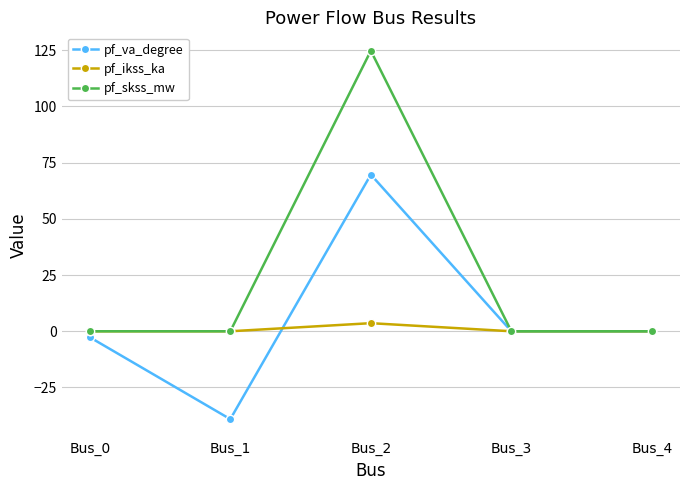

Which series has the widest spread of values?

pf_skss_mw